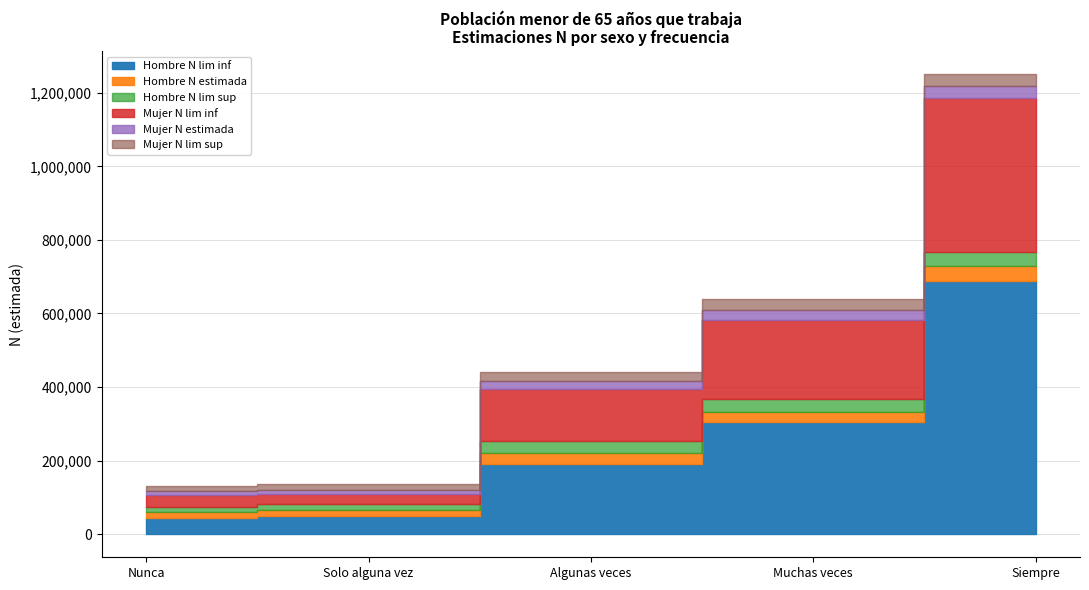

True or false: Mujer N lim inf and Hombre N lim sup cross at least once.

False